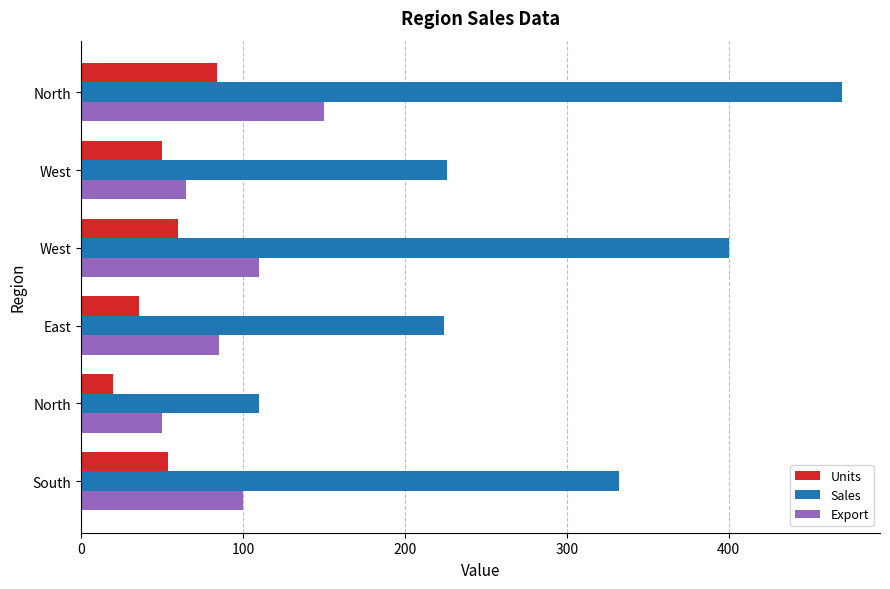

What are all the series names shown in the legend?

Units, Sales, Export